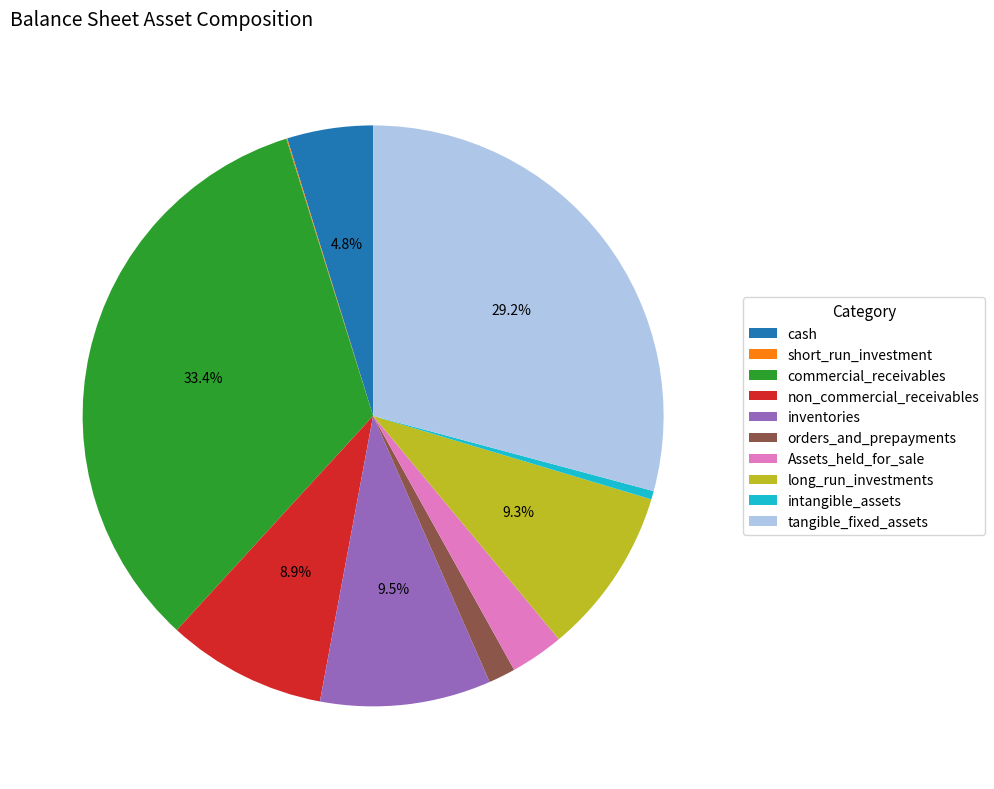

What portion of the pie excludes non_commercial_receivables?

91.1%